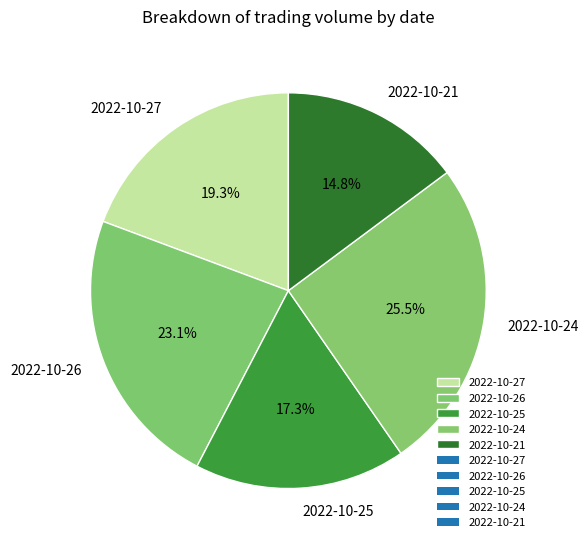

To the nearest percent, what is the difference between the 2022-10-25 and 2022-10-27 slice percentages?

2%